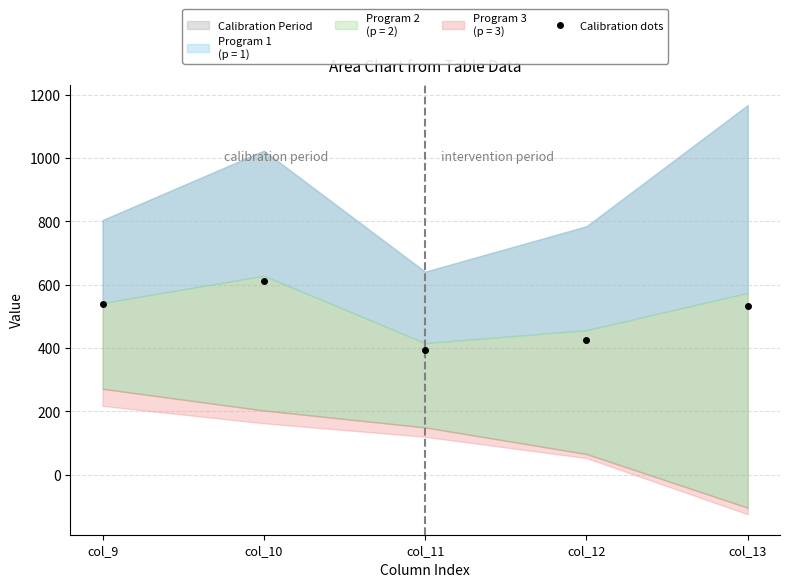

Does the chart have visible grid lines?

Yes